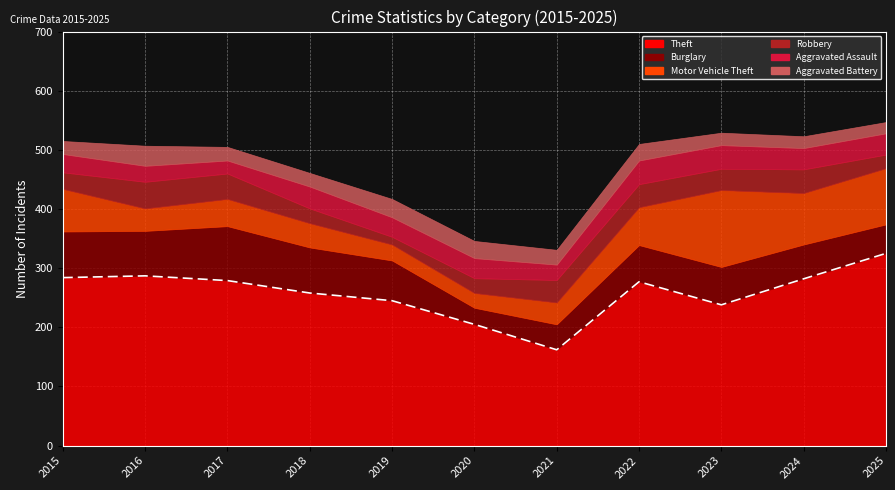

Rank the series by their maximum value, from highest to lowest.

Theft, Motor Vehicle Theft, Burglary, Robbery, Aggravated Assault, Aggravated Battery